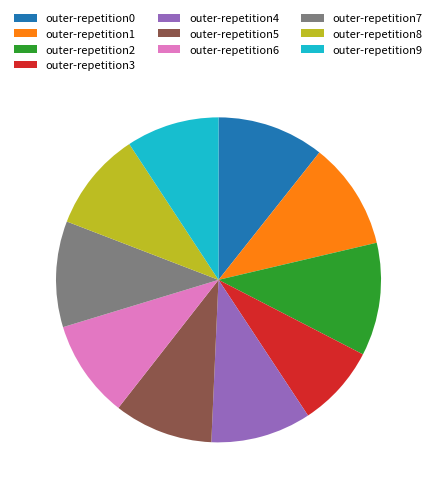

Does outer-repetition6 account for over 50% of the chart?

No